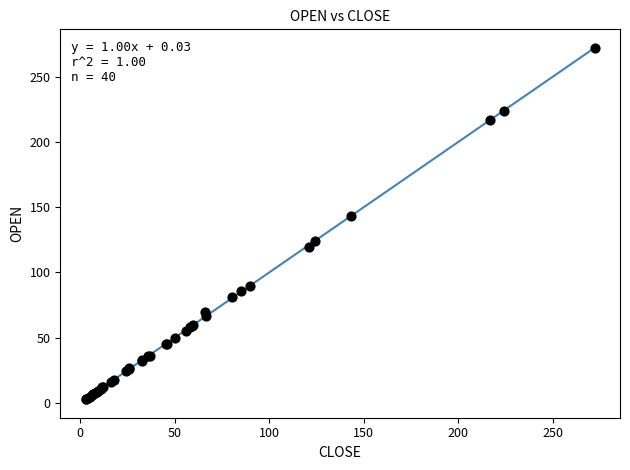

What Y value in the scatter plot is closest to 137?

143.0